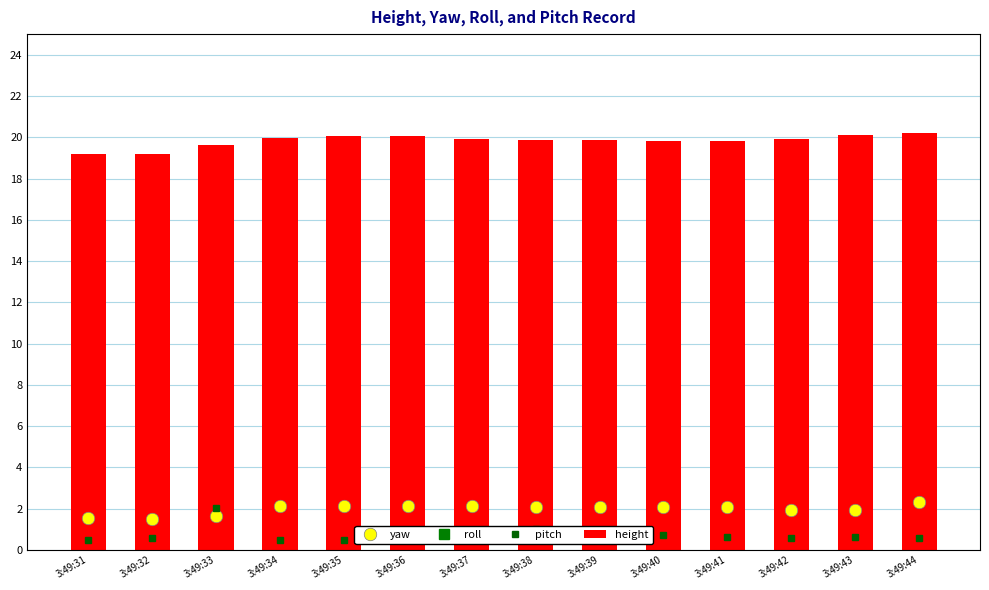

Reading left to right, transcribe all the data shown in this chart.

yaw: 3:49:31=1.5	3:49:32=1.5	3:49:33=1.6	3:49:34=2.1	3:49:35=2.1	3:49:36=2.1	3:49:37=2.1	3:49:38=2.1	3:49:39=2.1	3:49:40=2.1	3:49:41=2.1	3:49:42=1.9	3:49:43=1.9	3:49:44=2.3
roll: 3:49:31=41.3	3:49:32=41.9	3:49:33=40.6	3:49:34=40.3	3:49:35=40.3	3:49:36=40.3	3:49:37=40.2	3:49:38=40.0	3:49:39=40.0	3:49:40=40.1	3:49:41=40.0	3:49:42=40.1	3:49:43=40.2	3:49:44=40.9
pitch: 3:49:31=0.5	3:49:32=0.6	3:49:33=2.0	3:49:34=0.5	3:49:35=0.5	3:49:36=0.8	3:49:37=0.9	3:49:38=1.0	3:49:39=0.8	3:49:40=0.7	3:49:41=0.6	3:49:42=0.6	3:49:43=0.6	3:49:44=0.6
height: 3:49:31=19.2	3:49:32=19.2	3:49:33=19.6	3:49:34=20.0	3:49:35=20.1	3:49:36=20.1	3:49:37=19.9	3:49:38=19.9	3:49:39=19.9	3:49:40=19.8	3:49:41=19.8	3:49:42=19.9	3:49:43=20.1	3:49:44=20.2